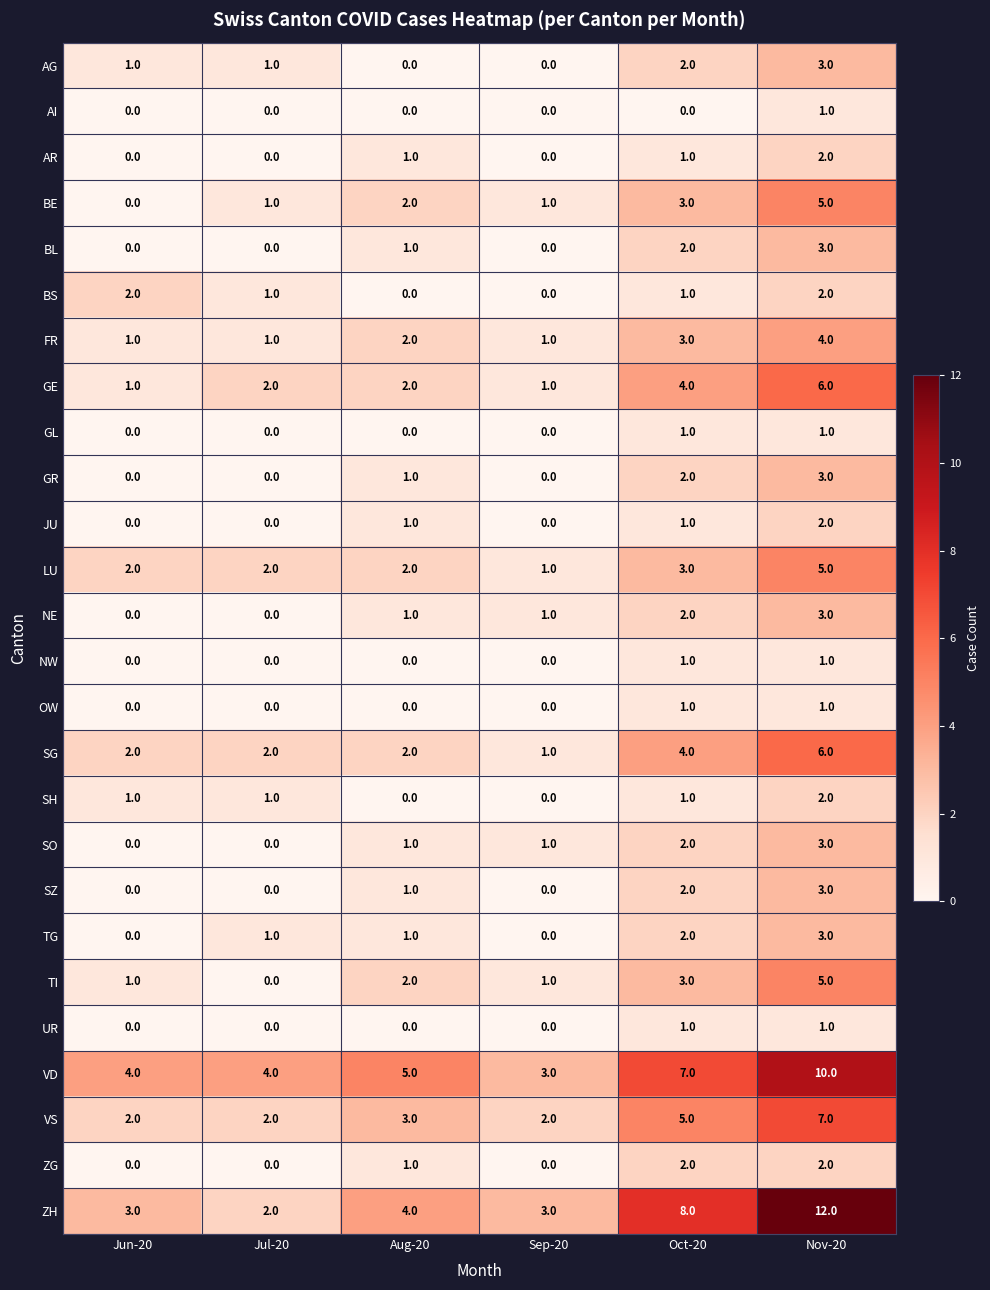

What is the greatest value displayed?

12